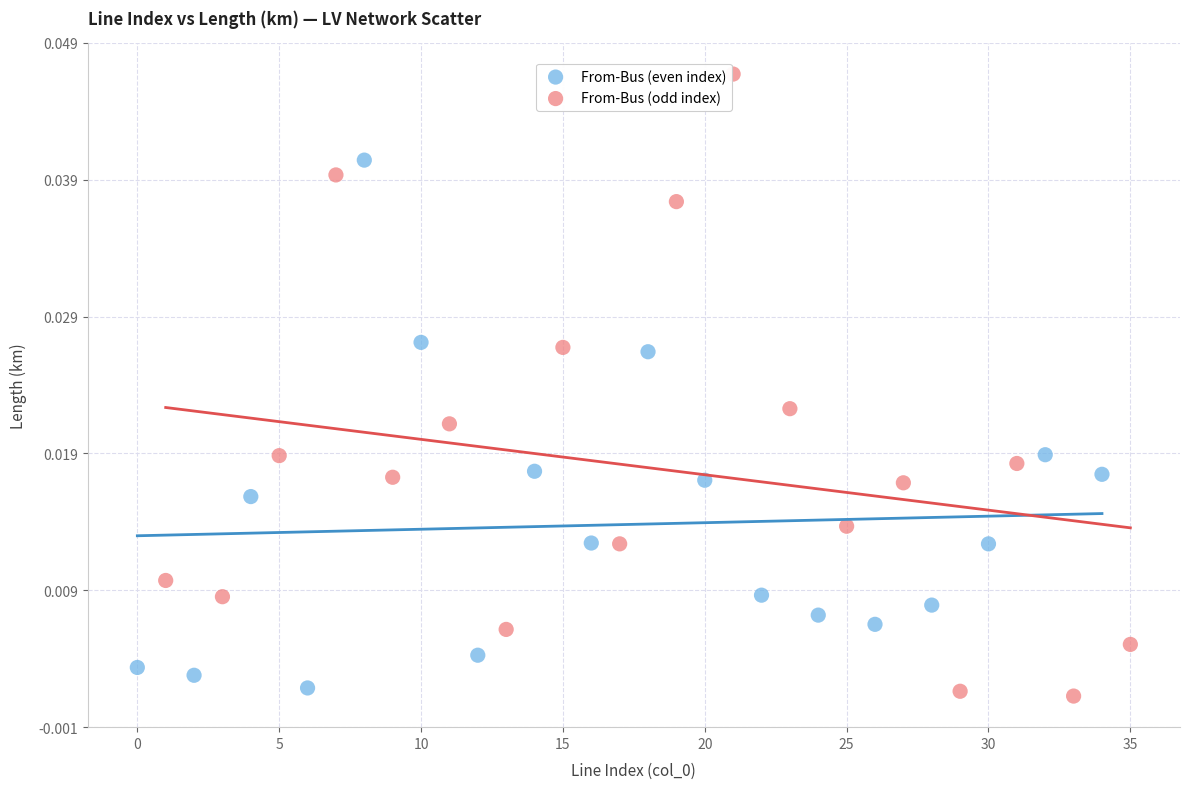

Which series has the largest Y range (max minus min)?

From-Bus (odd index)